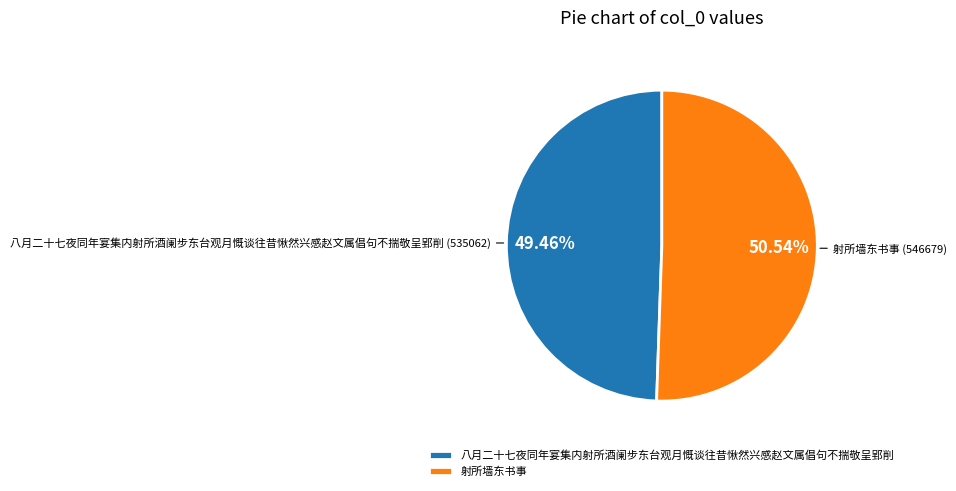

Which slice is the largest?

射所墙东书事